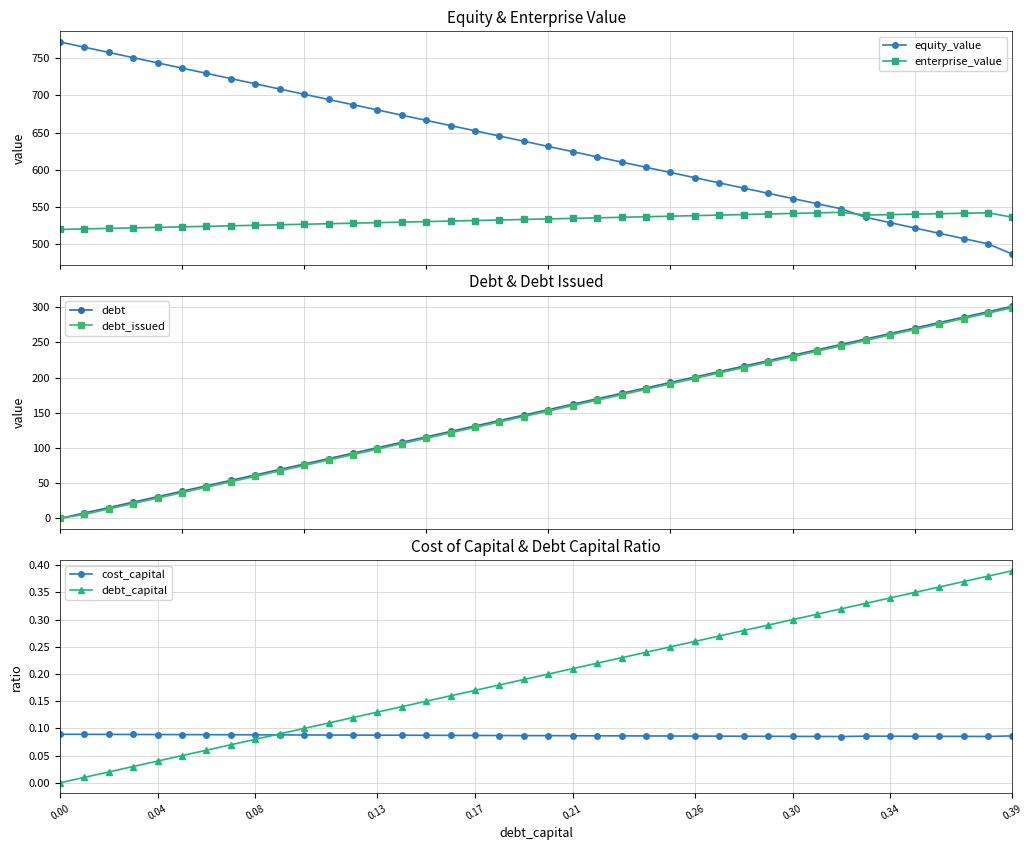

Which series has the largest total across all categories?

equity_value